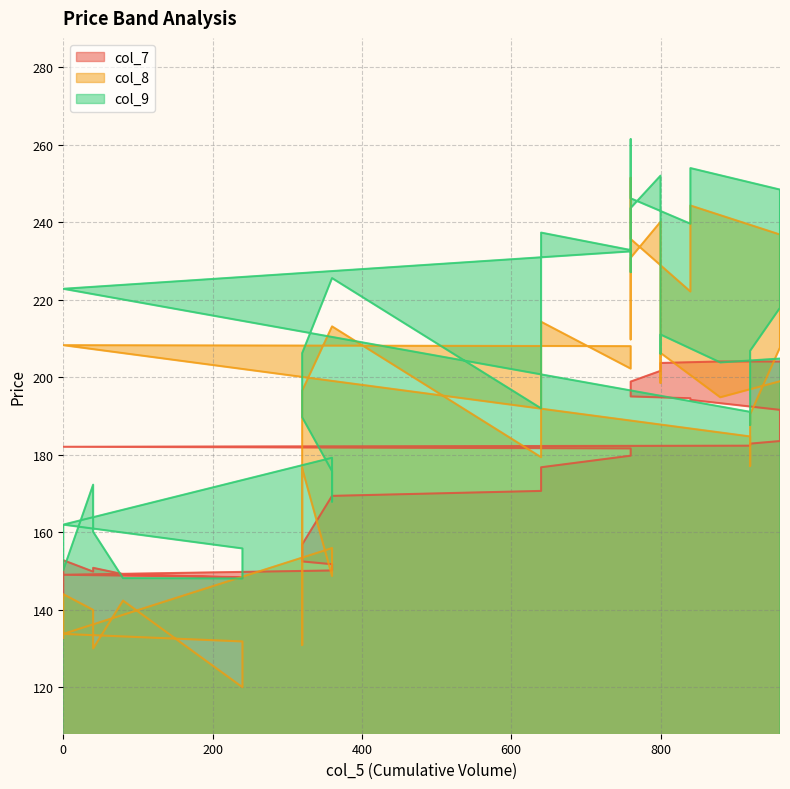

Which series has the widest spread of values?

col_8